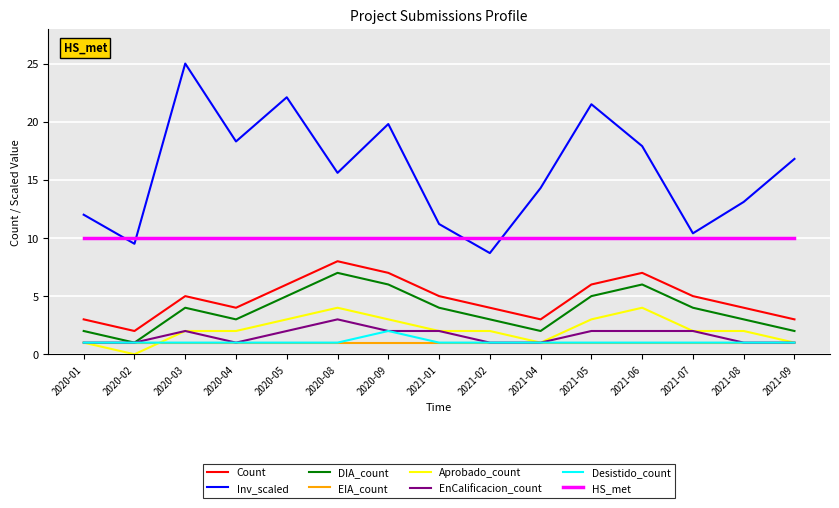

The value of HS_met at 2021-07 is 10.0. True or false?

True